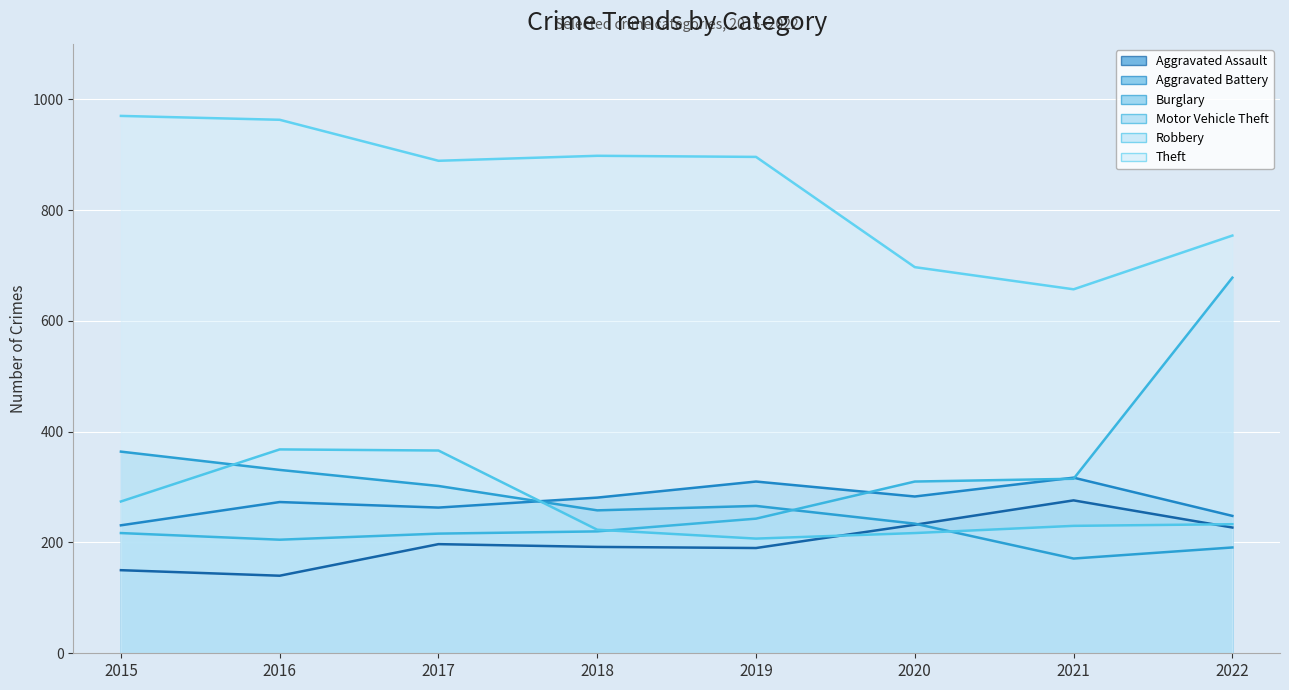

What is the difference between the highest and lowest values at 2016?

823